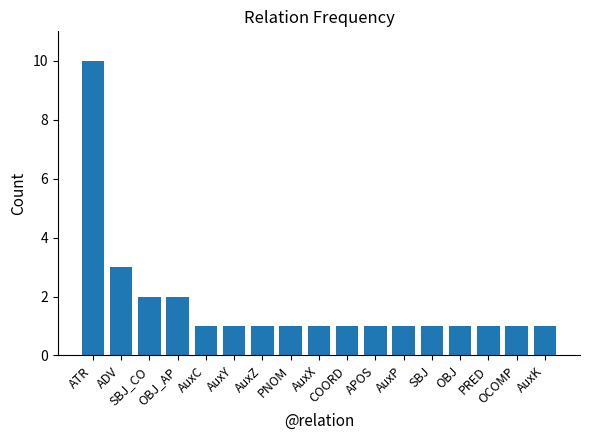

How many bars are there in total?

17